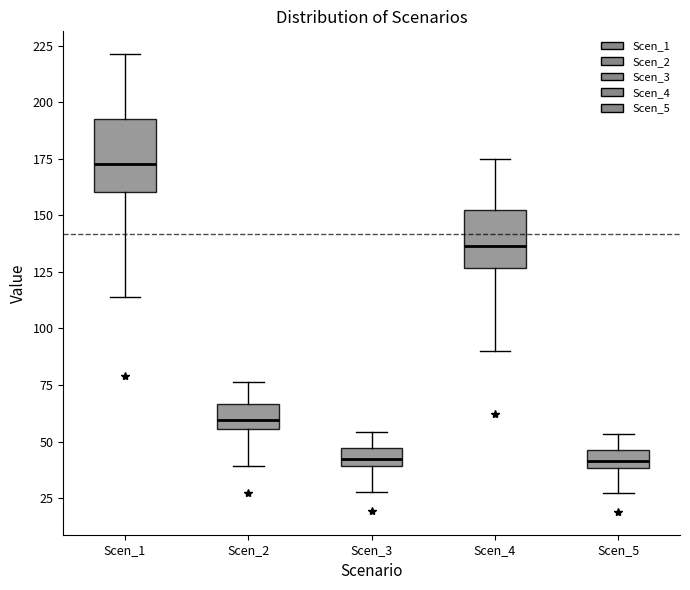

Where is the upper edge of the box for Scen_1 on the y-axis? The values are not printed on the chart, so give them approximately, as read against the axis.

195